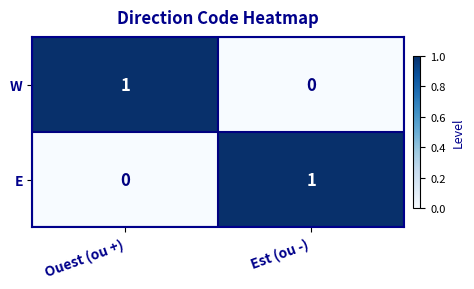

Which category has the highest value in the W series?

Ouest (ou +)